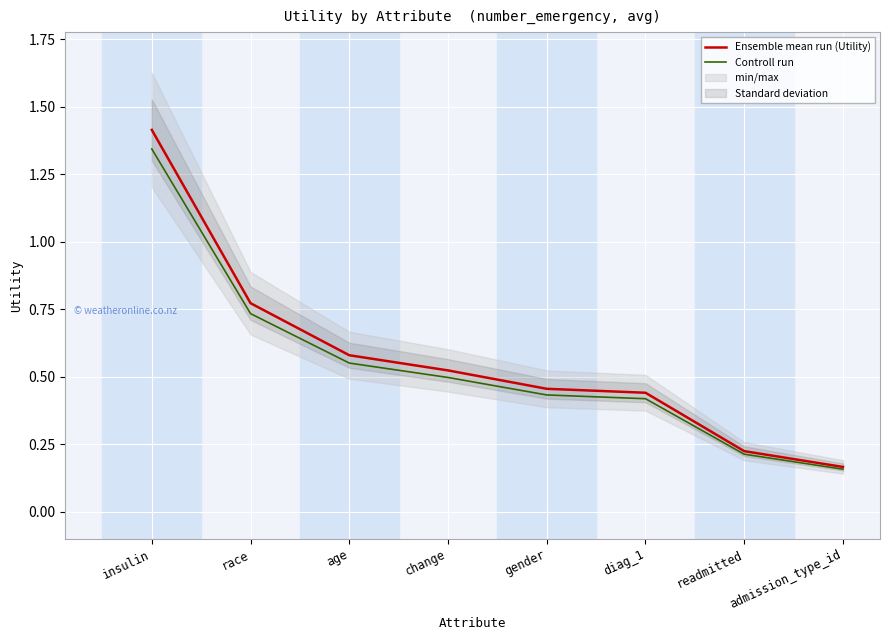

What position from the right is readmitted?

2